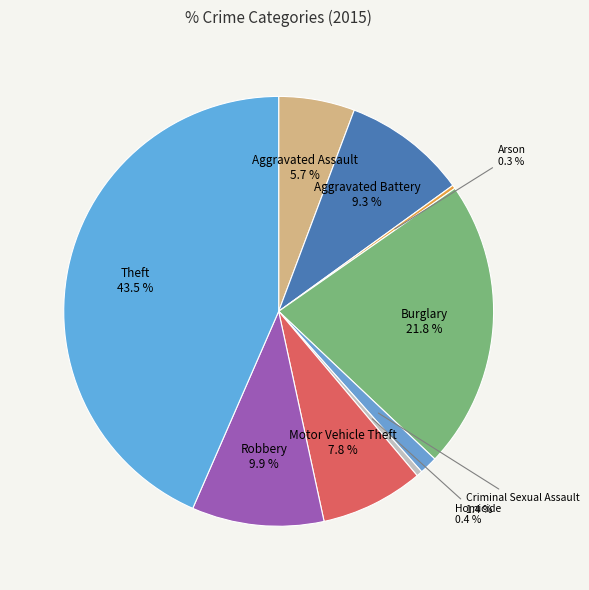

Does Homicide account for over 50% of the chart?

No